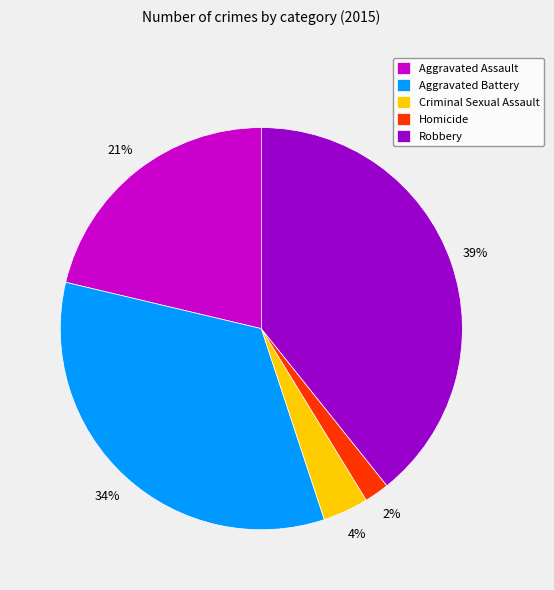

True or false: Criminal Sexual Assault accounts for 10% of the total.

False